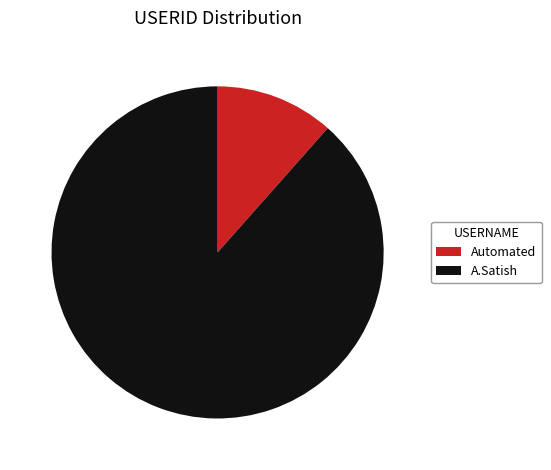

Which slice is the smallest?

Automated